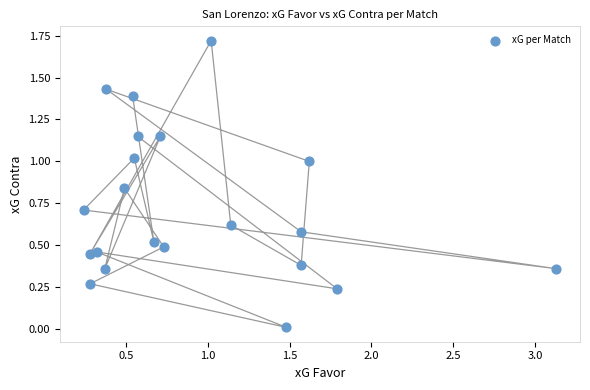

What is the range of X values (max minus min)?

2.9